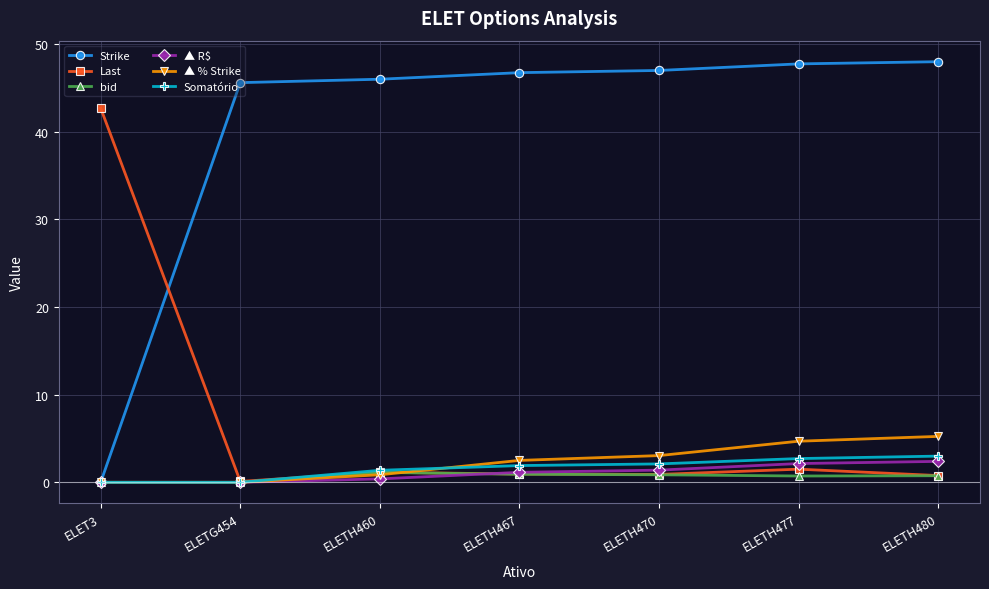

The value of Strike at ELETH470 is 47.0. True or false?

True